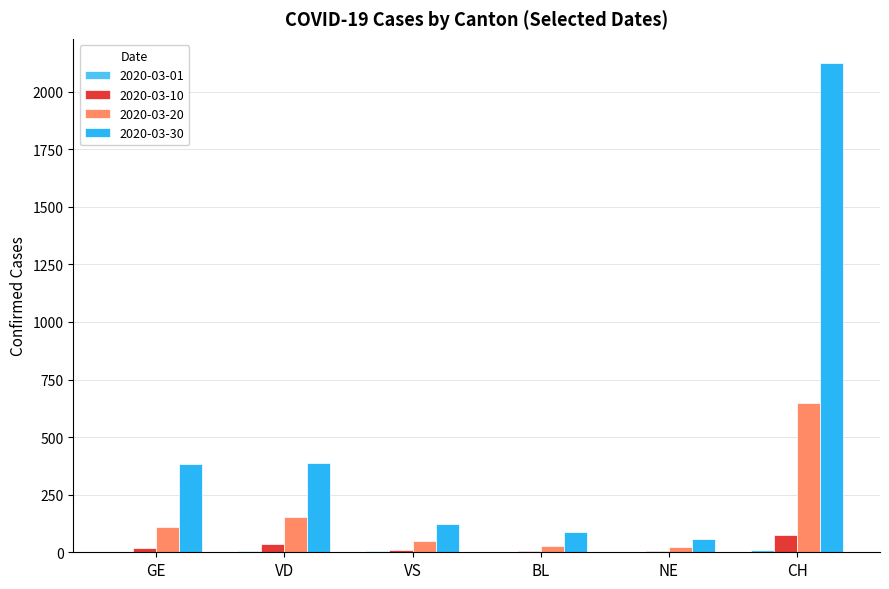

Which series has the largest total across all categories?

2020-03-30